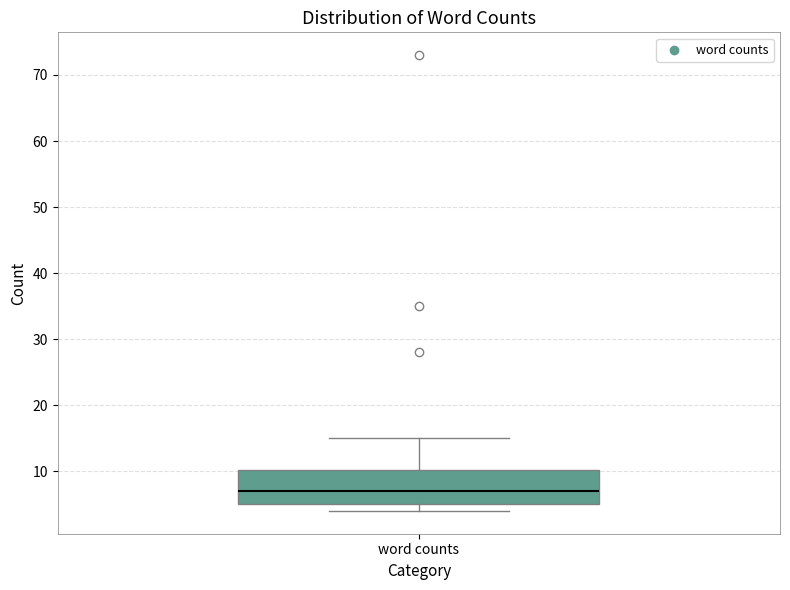

Transcribe this box plot: give where the median line is, the range the box spans, and where the two whiskers end, as read against the y-axis. The values are not printed on the chart, so give them approximately, as read against the axis.

median 7, box 5 to 10, whiskers 4 to 15